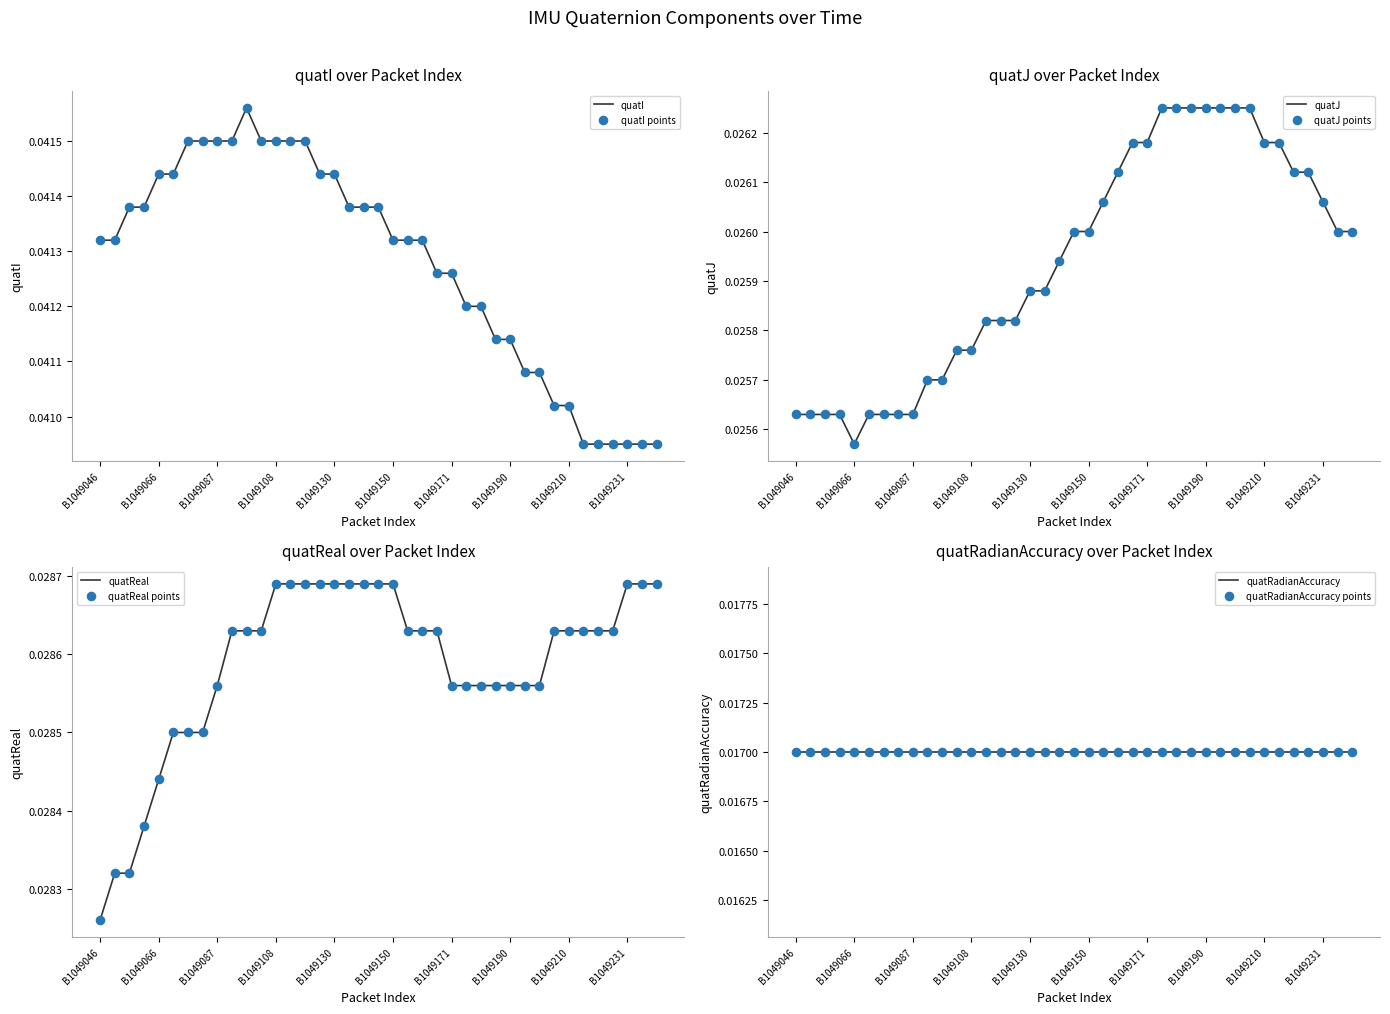

Which series has the largest total across all categories?

quatI